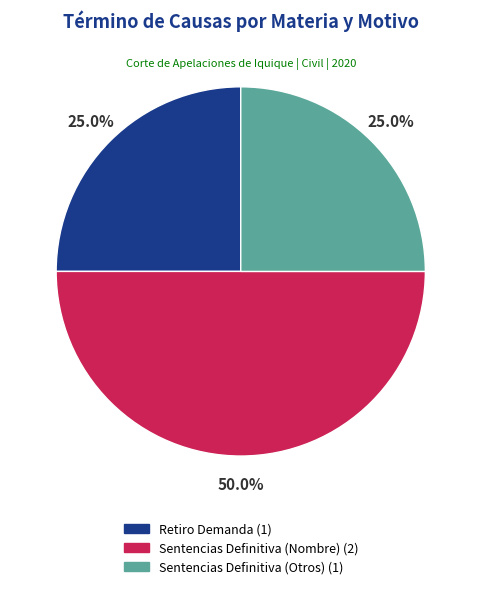

To the nearest percent, what is the combined percentage of Retiro Demanda and Sentencias Definitiva (Nombre)?

75%